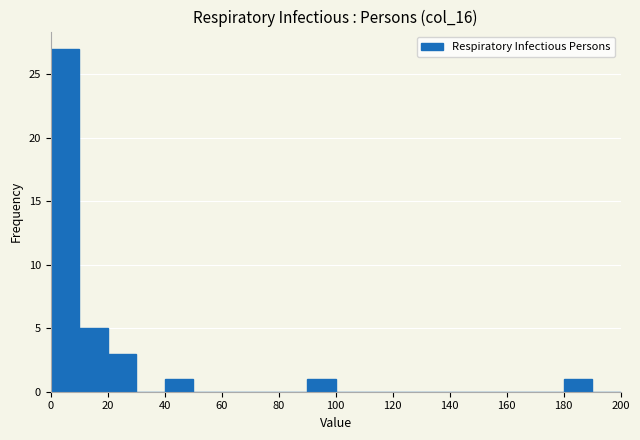

Over which range of the x-axis is the bar tallest?

0 to 10